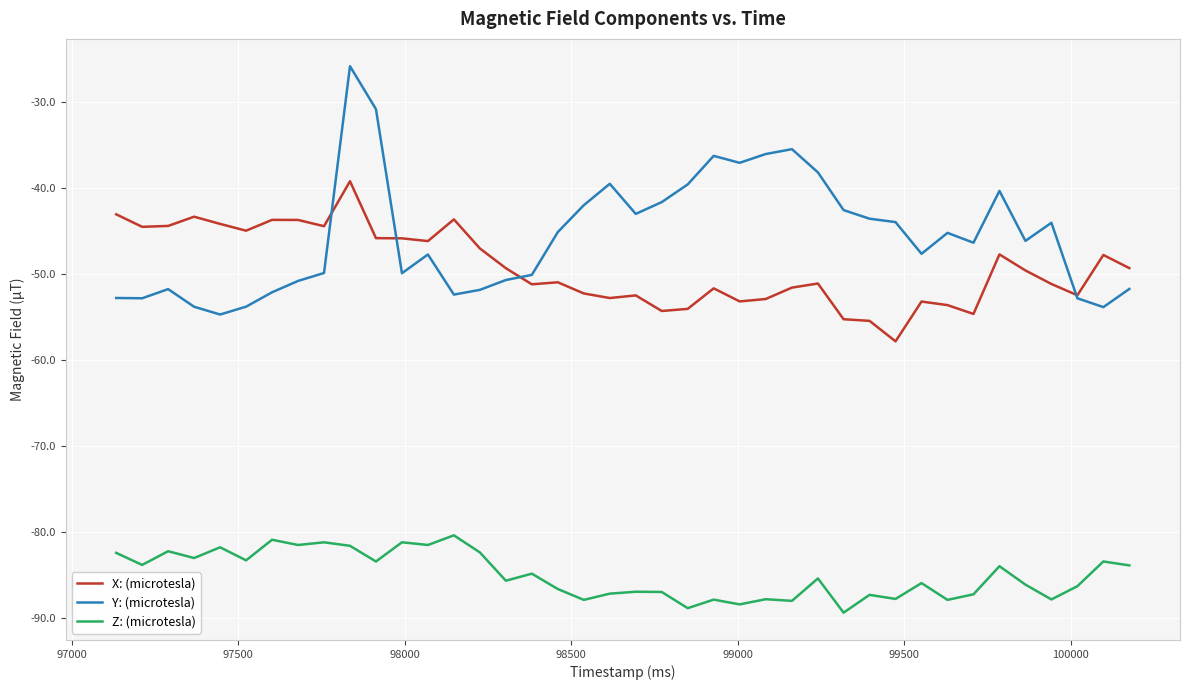

In X: (microtesla), how many points are lower than both neighbors (excluding endpoints)?

11